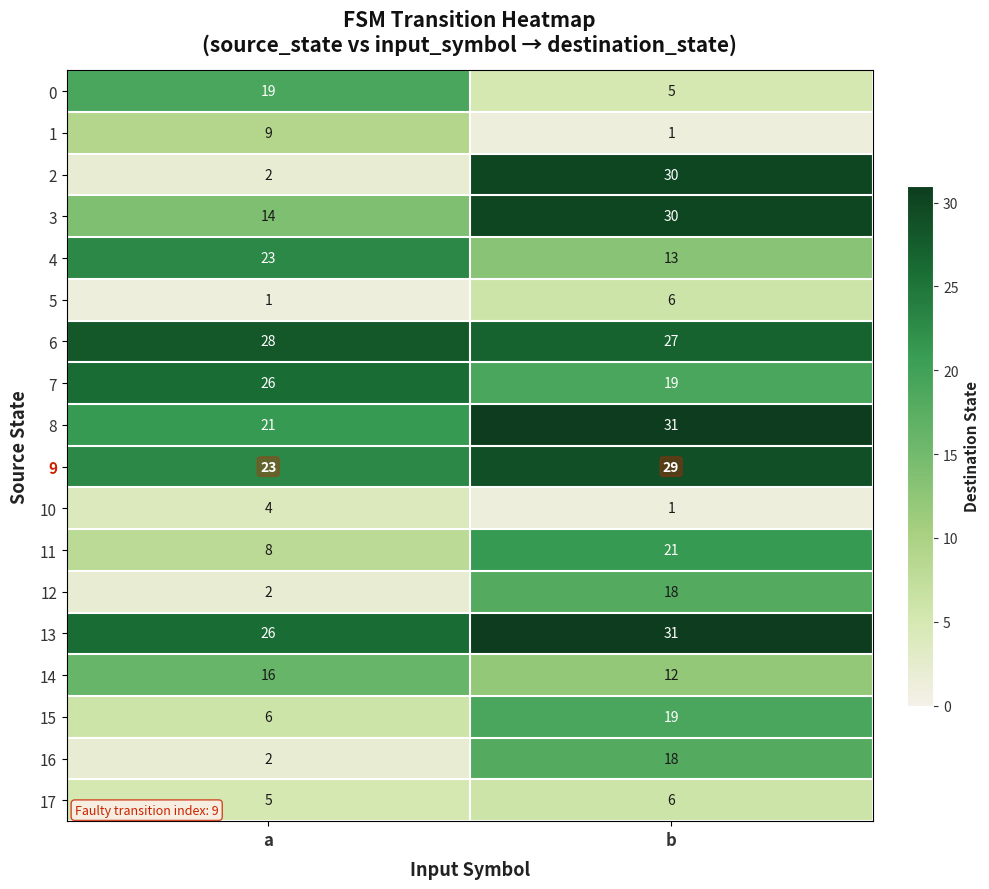

Is it true that 9 equals 23 at a?

True